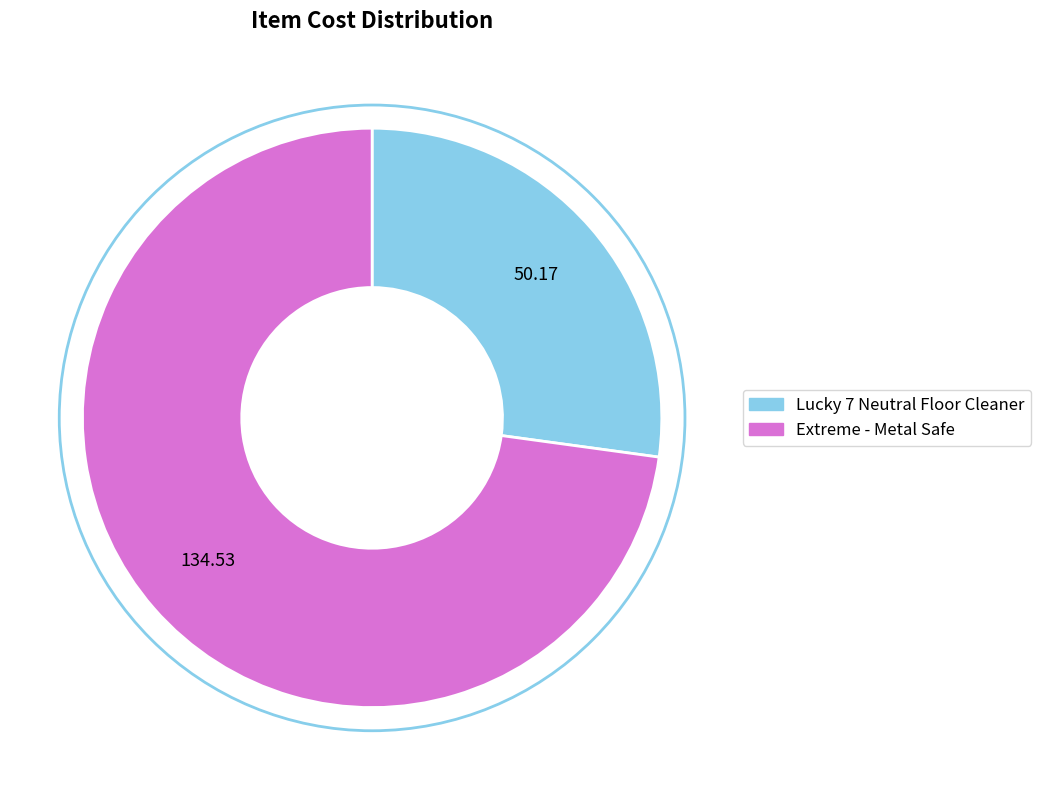

The Lucky 7 Neutral Floor Cleaner slice represents 27% of the pie. True or false?

True